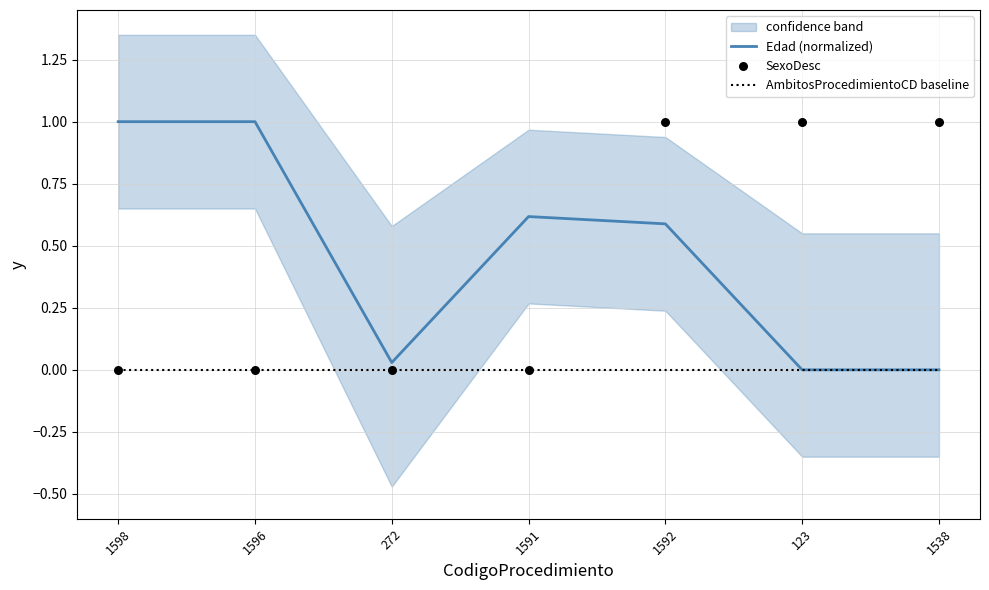

What is the total value across all series at 1598?

1.0